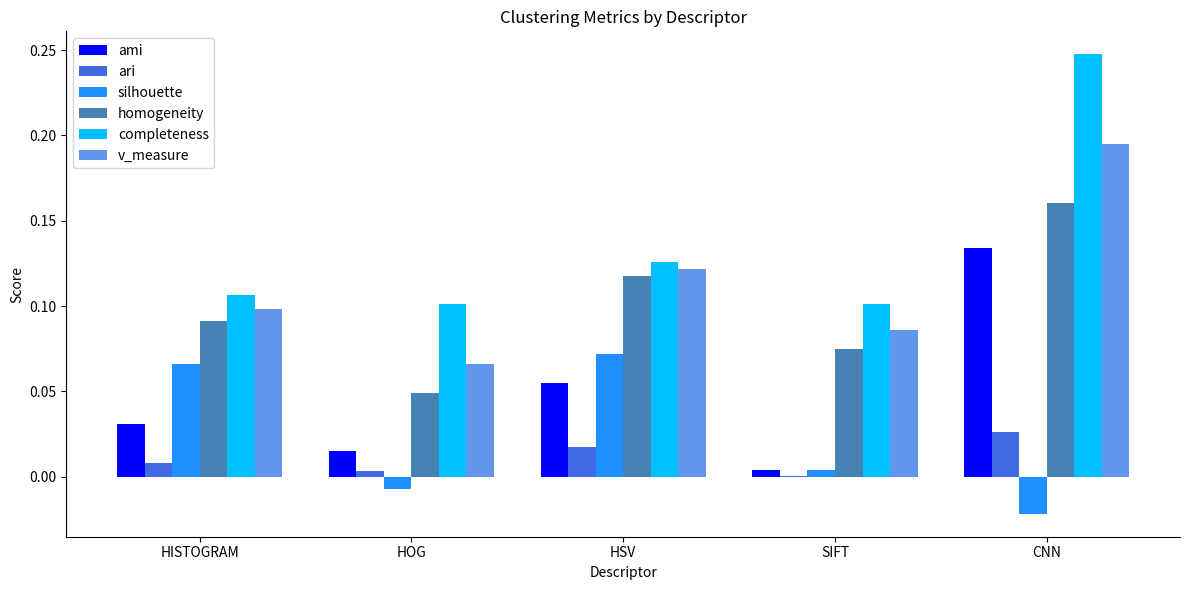

What is the sum of all completeness values?

0.7